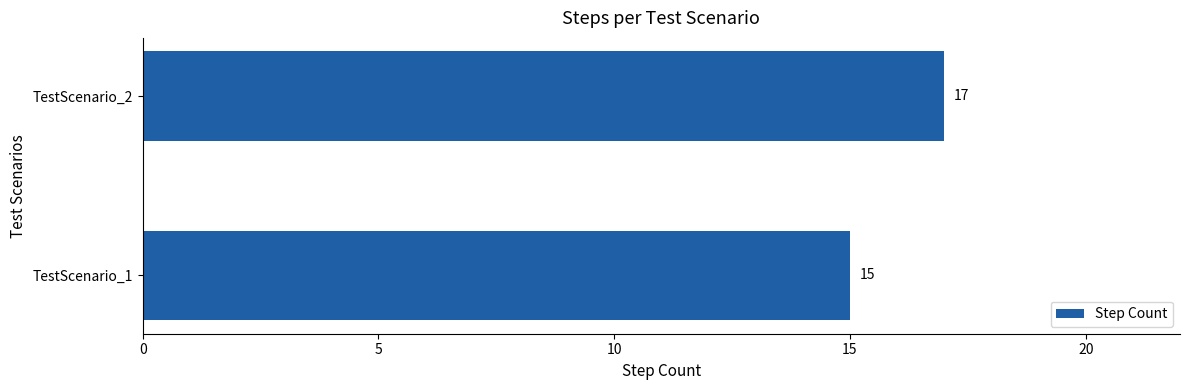

List the labels in order of value, largest first.

TestScenario_2, TestScenario_1